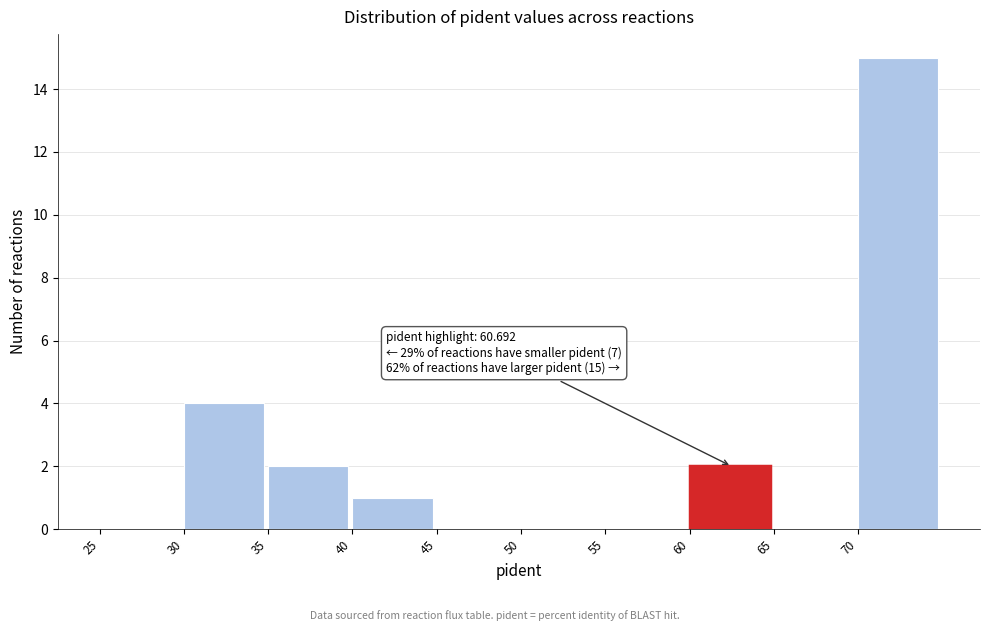

Over which range of the x-axis is the bar tallest?

70 to 75